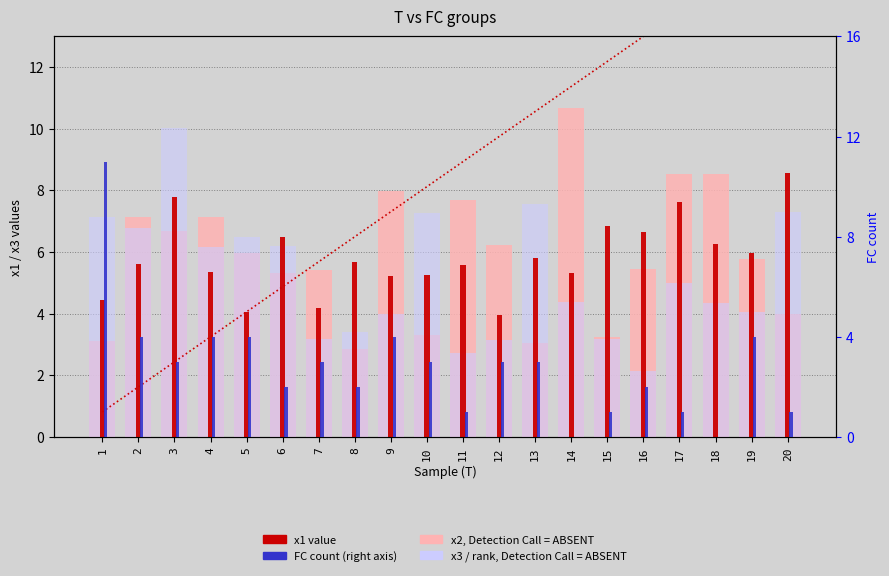

What is the difference between the maximum and minimum values in the FC count series?

11.0